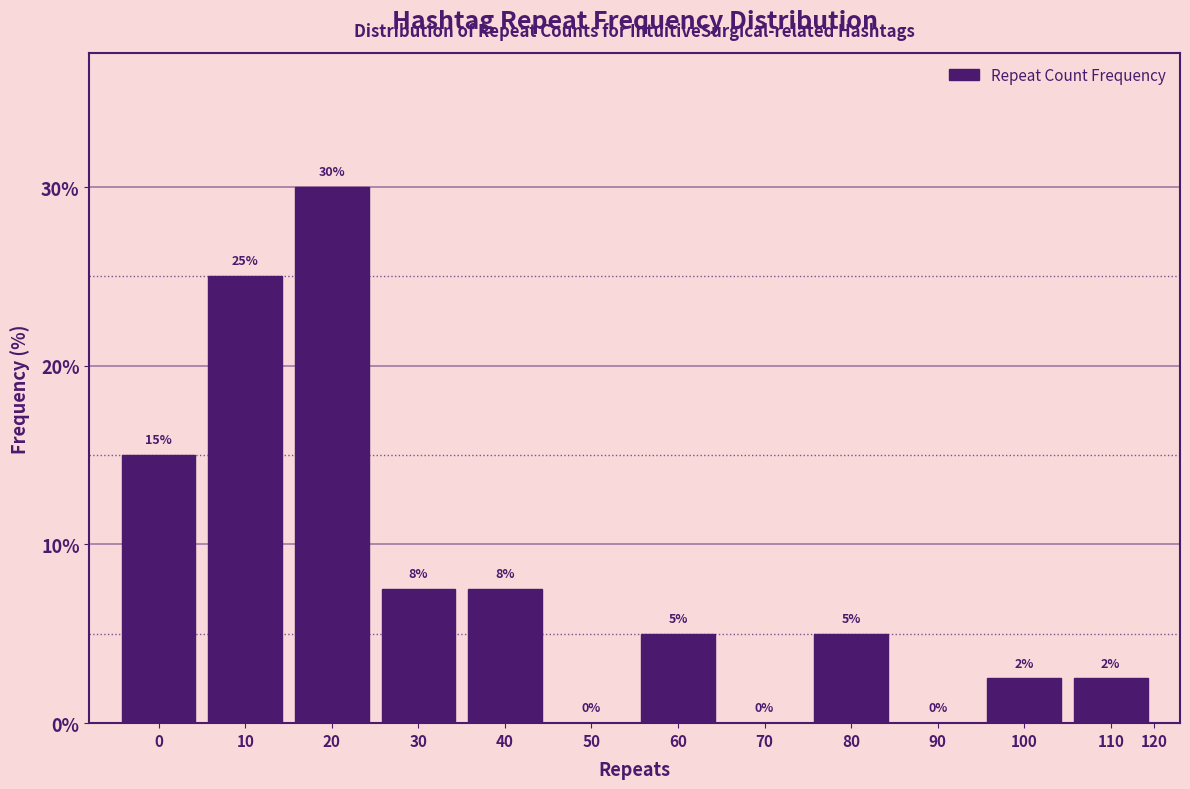

Read the value at 10.

25.0